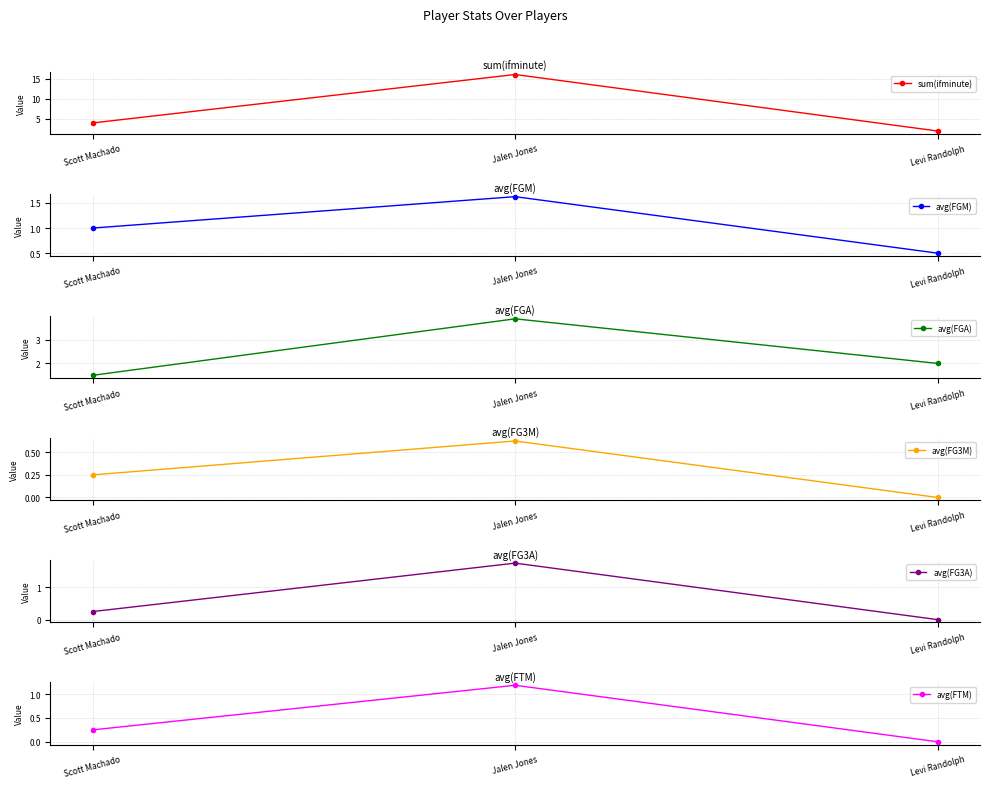

Between Scott Machado and Levi Randolph, which series saw the biggest shift?

sum(ifminute)